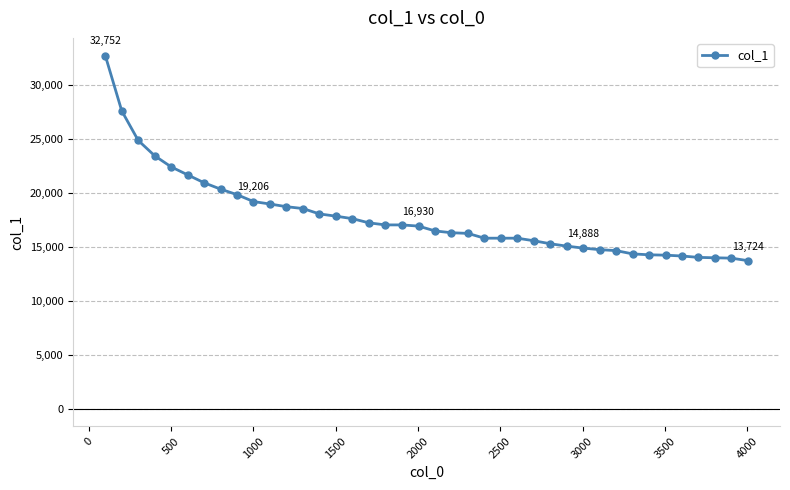

How many series are shown in this chart?

1